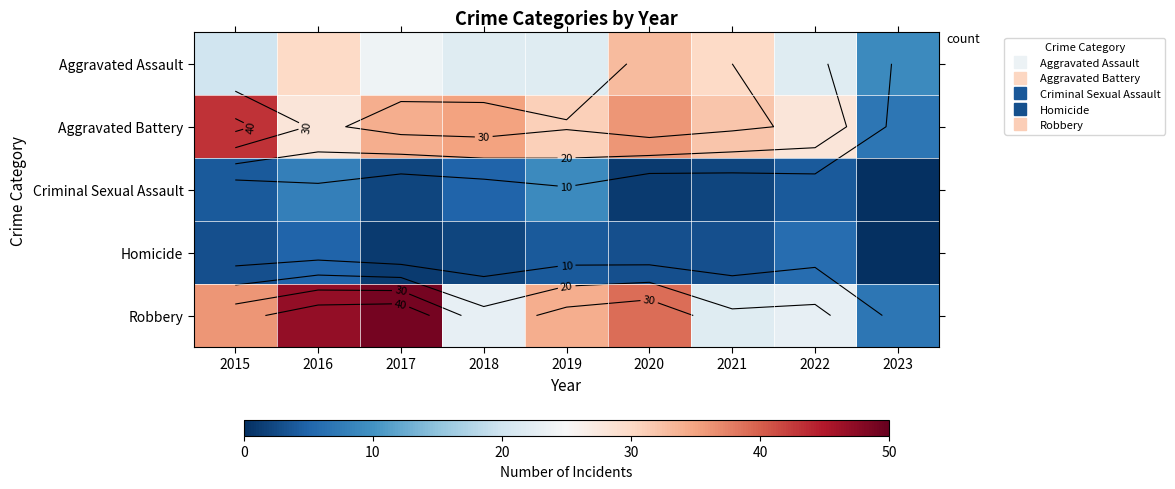

Between 2017 and 2020, which series saw the biggest shift?

Robbery